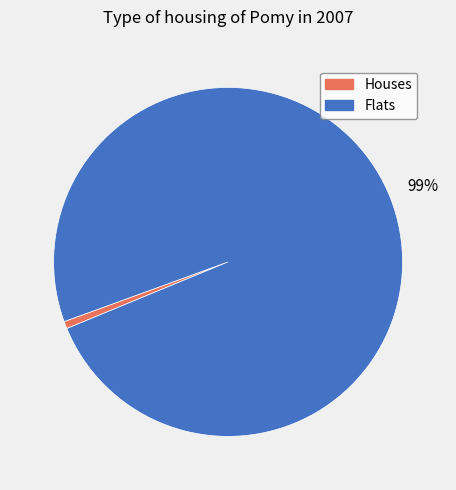

To the nearest percent, what percentage of the pie is Flats?

99%